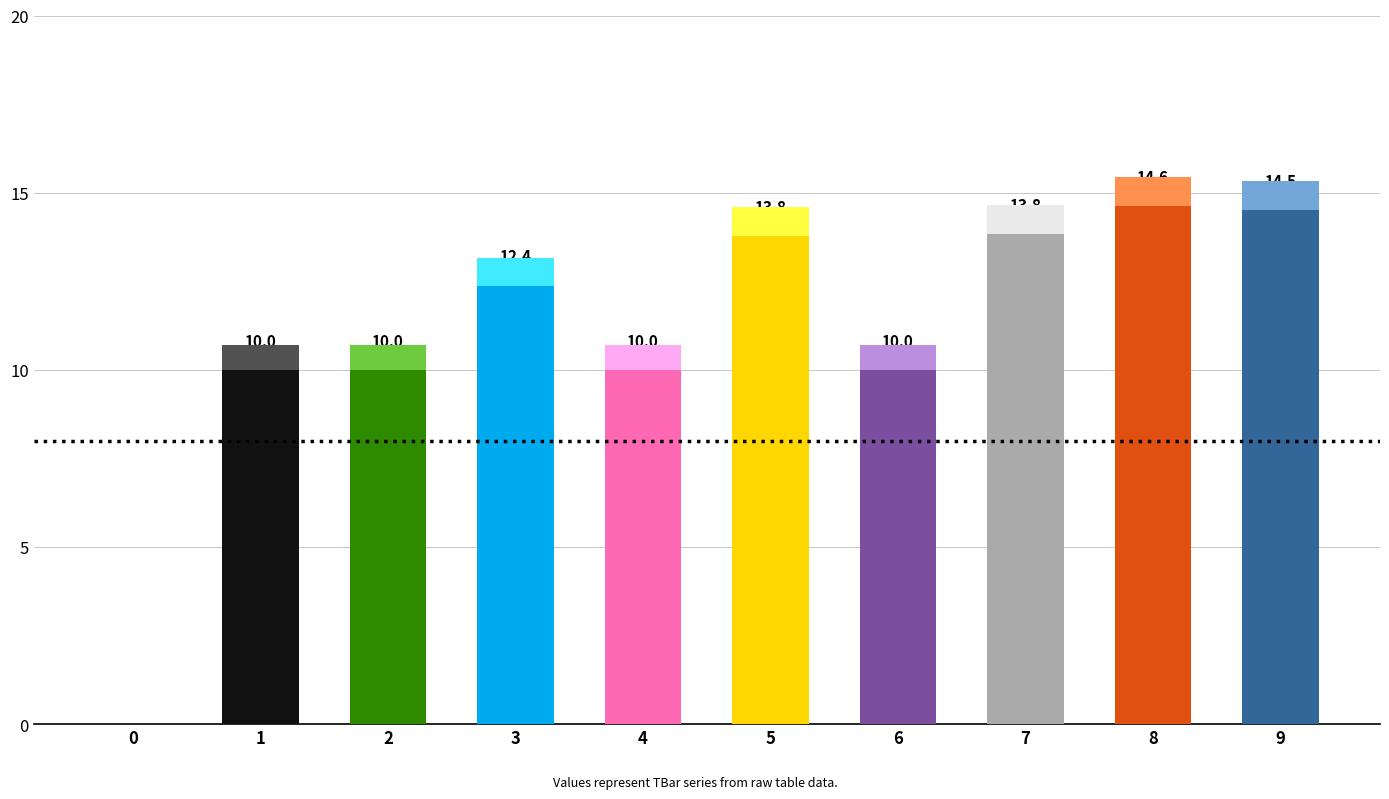

What is the value of the 9th bar from the left?

14.6